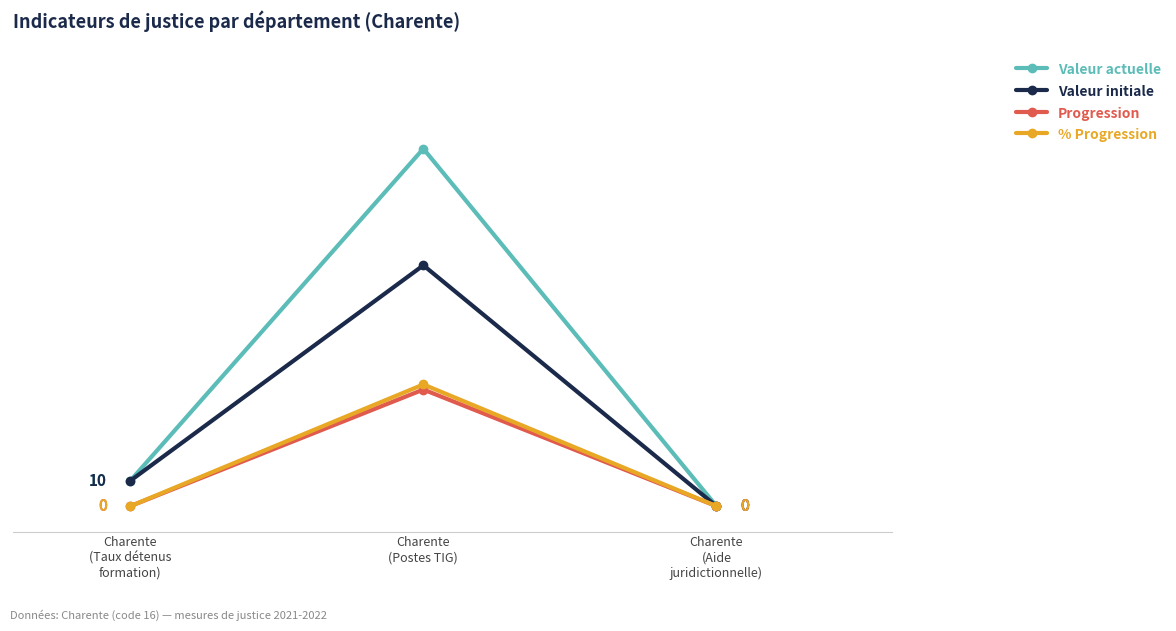

Which series has the widest spread of values?

Valeur actuelle